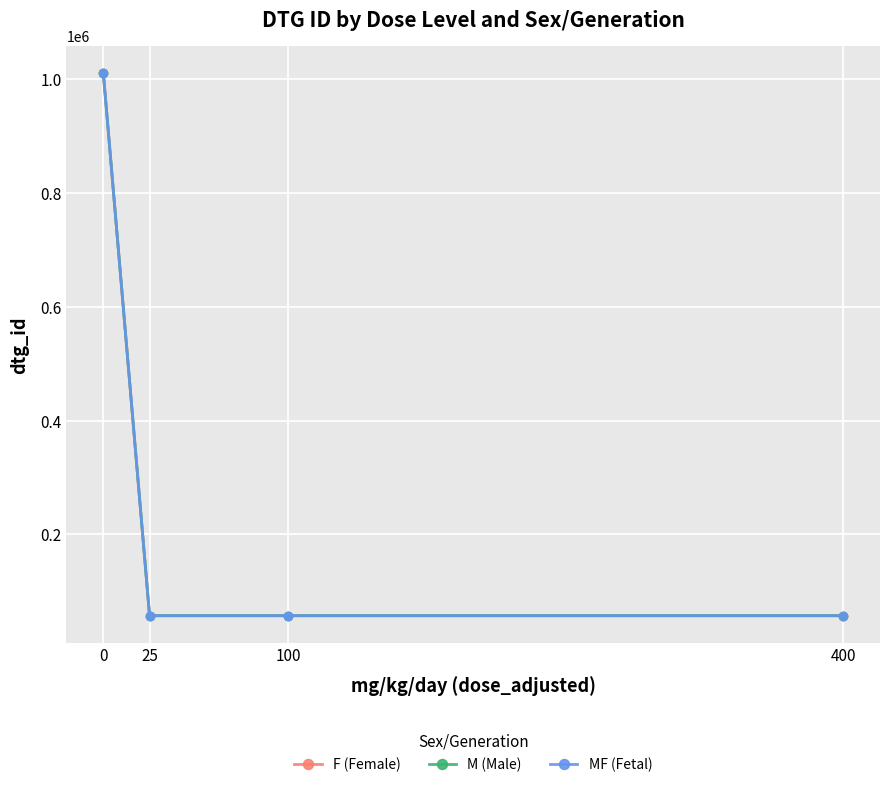

In MF (Fetal), how many points are lower than both neighbors (excluding endpoints)?

1